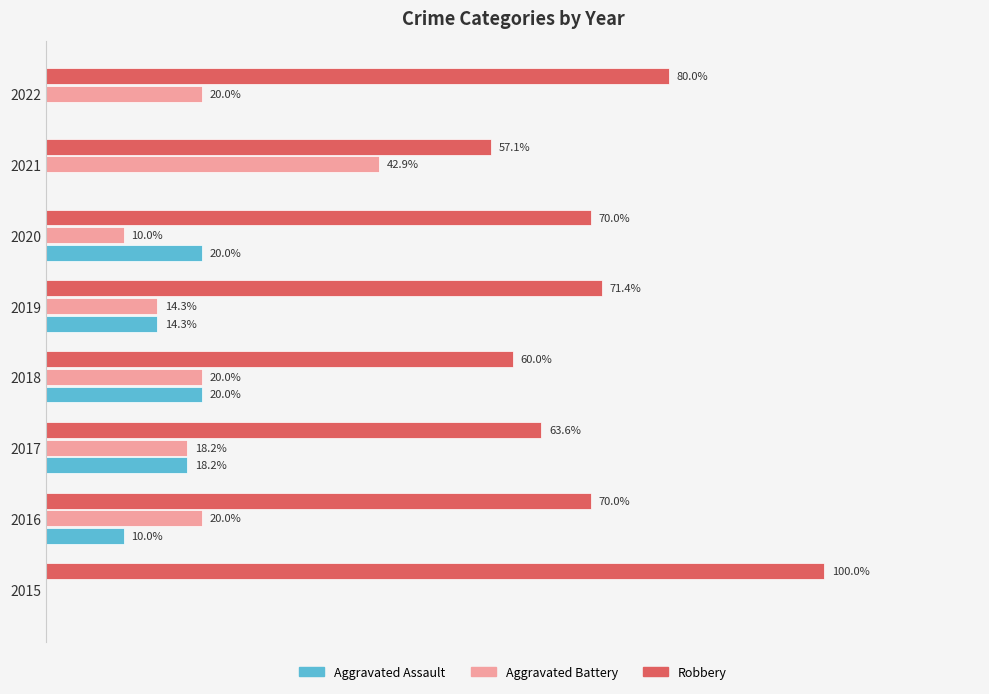

Which series has the largest total across all categories?

Robbery